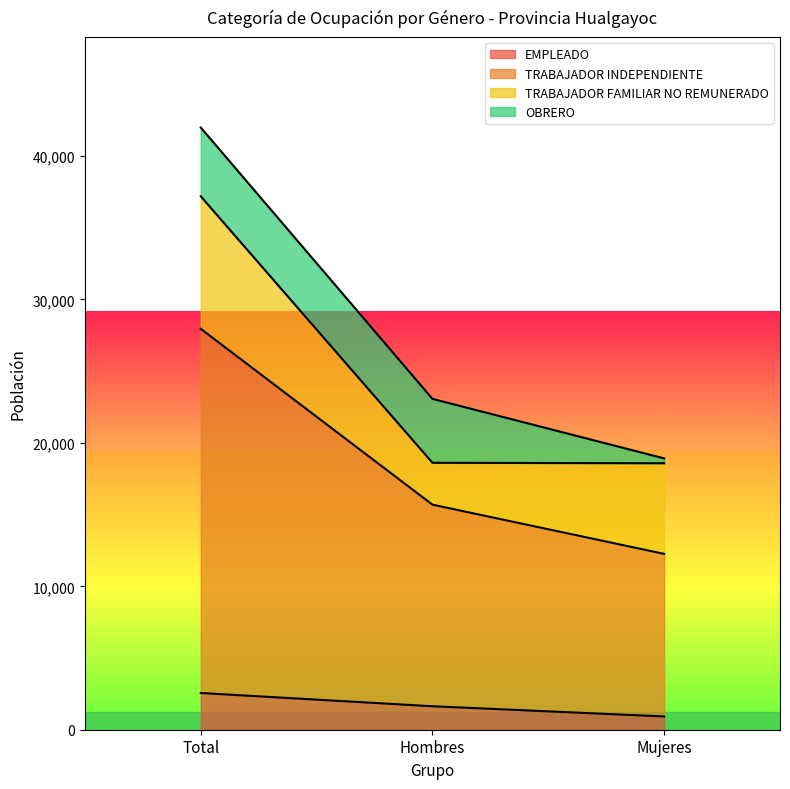

What is the total value across all series at Total?

41989